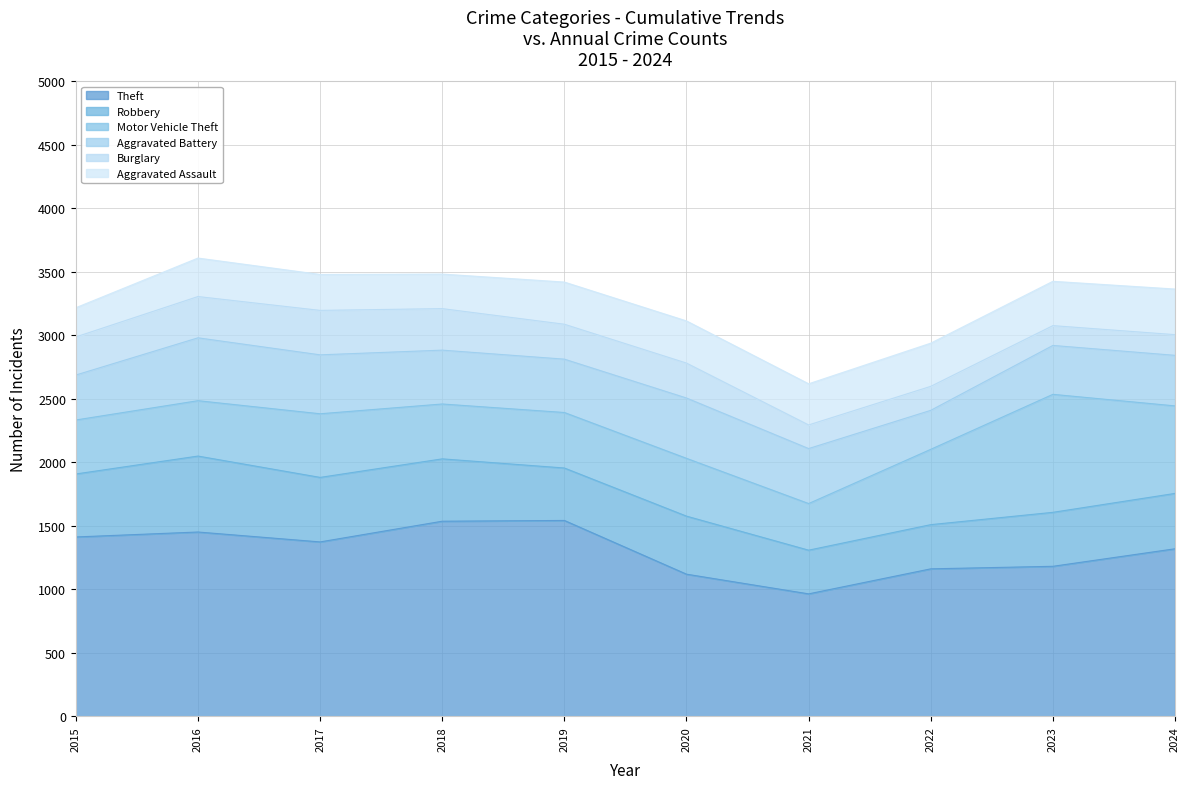

What is the value of the Motor Vehicle Theft point at the 10th from the left?

689